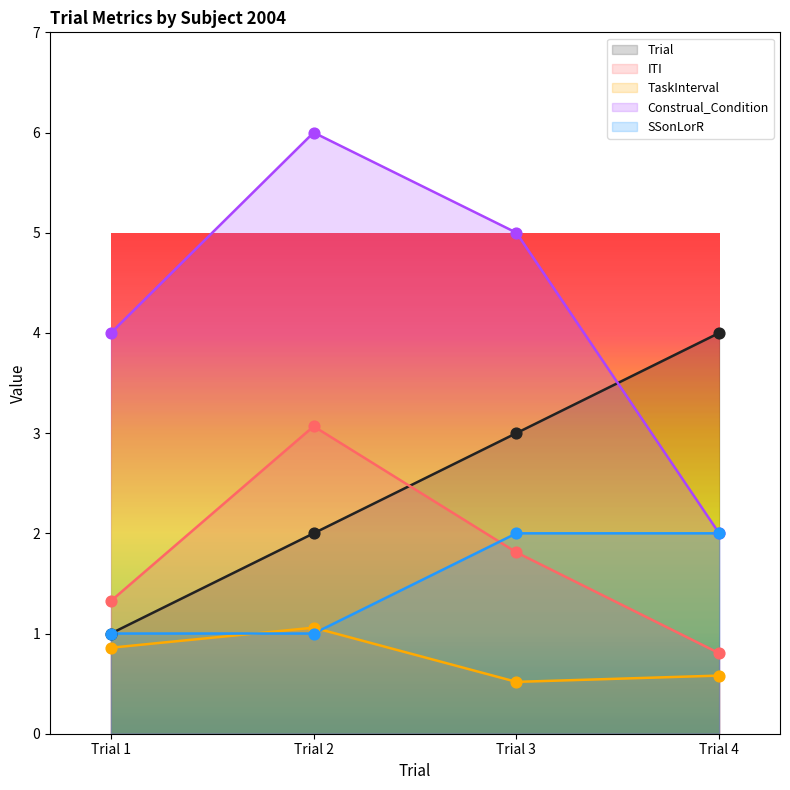

What are all the series names shown in the legend?

Trial, ITI, TaskInterval, Construal_Condition, SSonLorR